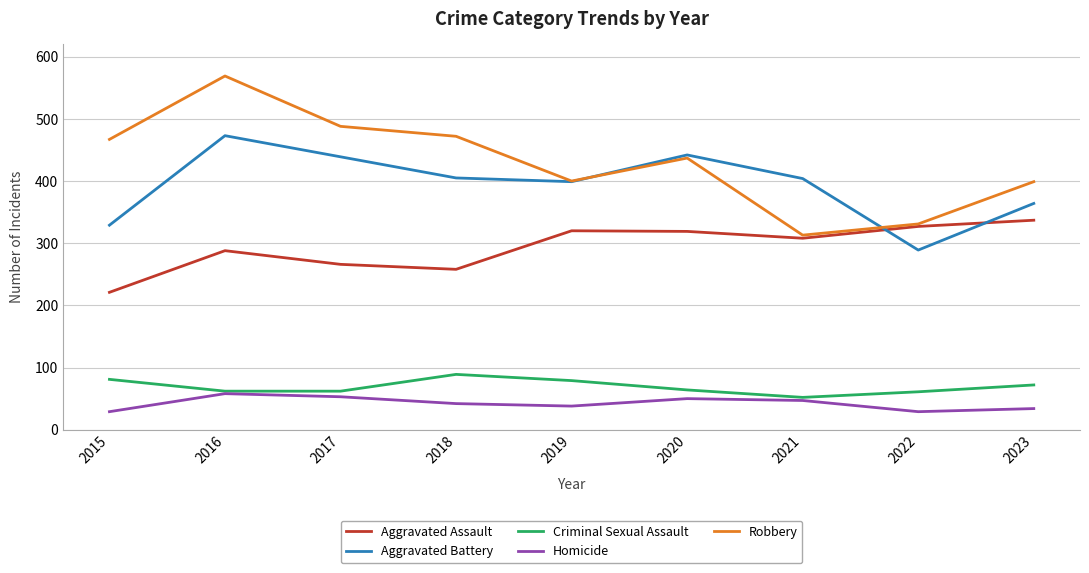

True or false: Criminal Sexual Assault and Aggravated Battery intersect in this chart.

False